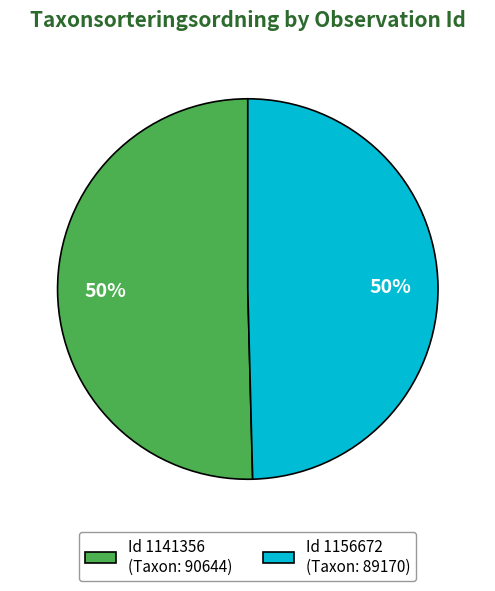

How many segments does this pie chart have?

2